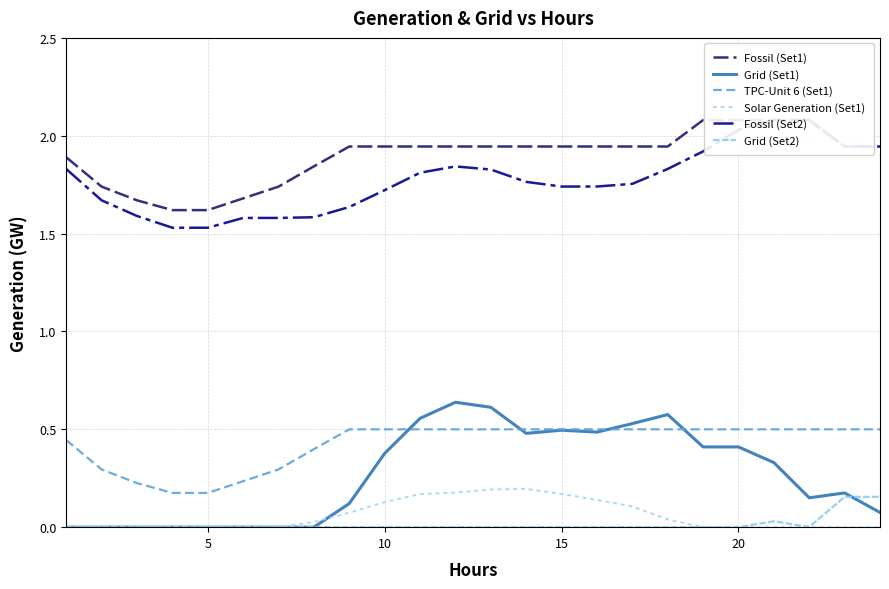

Which series has the largest total across all categories?

Fossil (Set1)